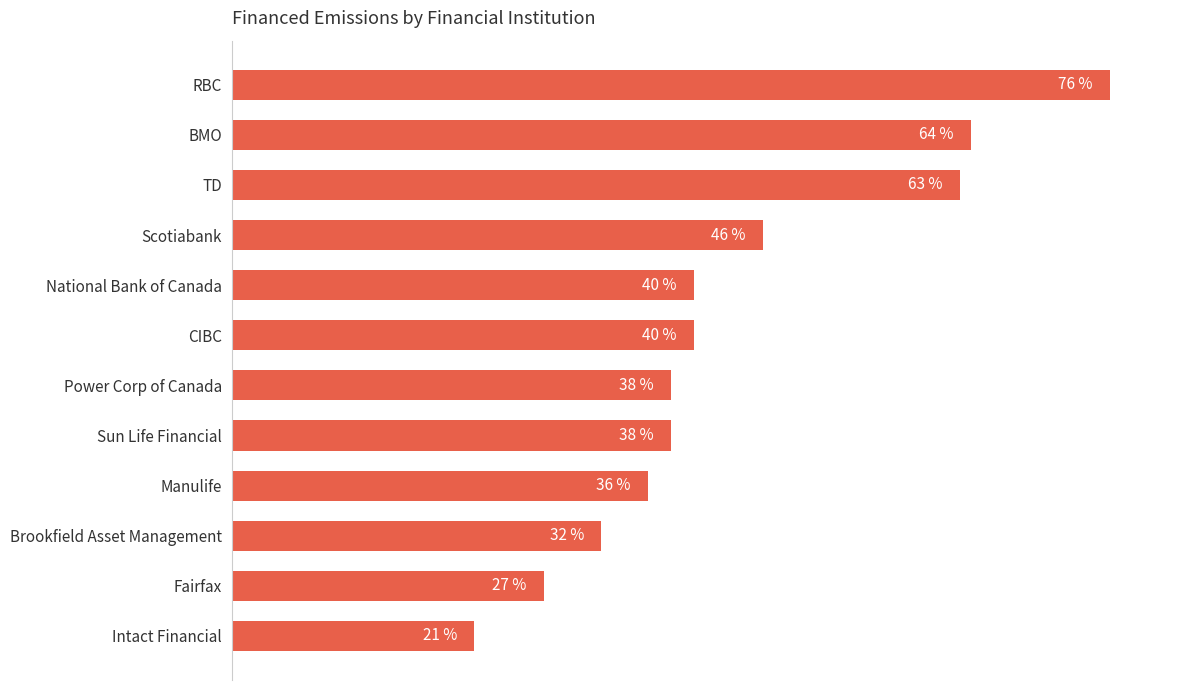

Between National Bank of Canada and Fairfax, which is larger?

National Bank of Canada